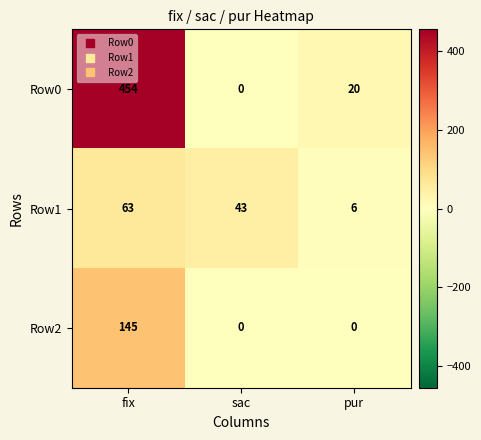

Which series changed the most between fix and sac?

Row0